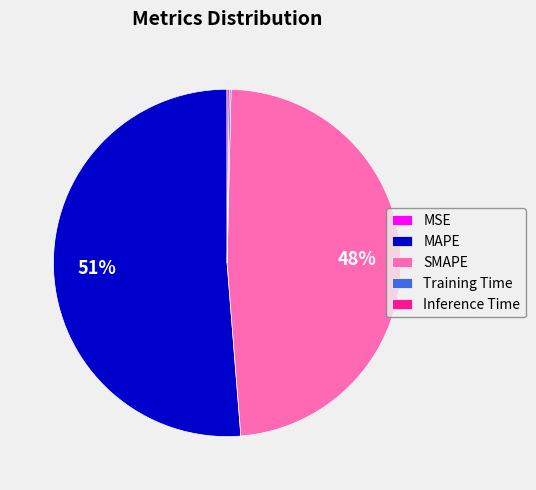

What percentage is the SMAPE slice, to the nearest percent?

48%